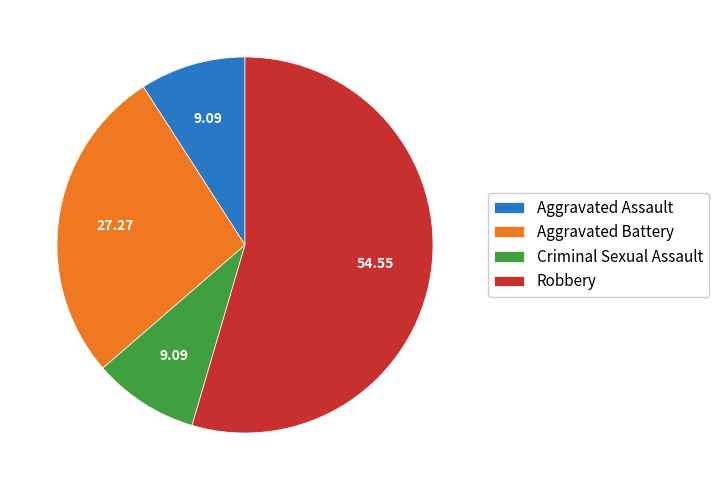

What is the largest slice in the pie chart?

Robbery